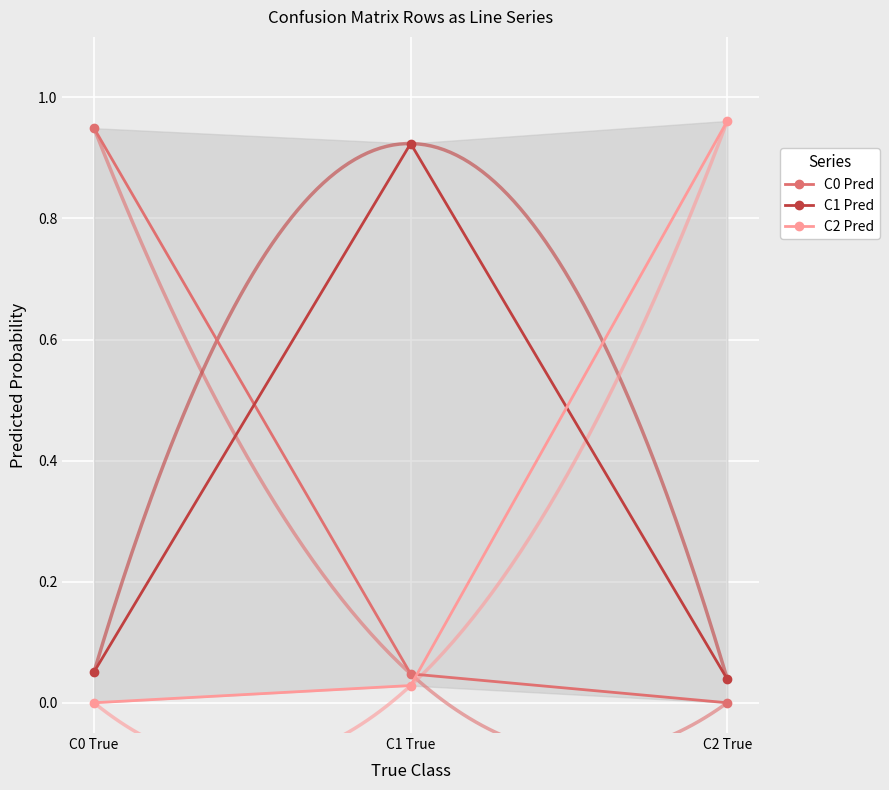

At which category is the sum across all series the highest?

C0 True